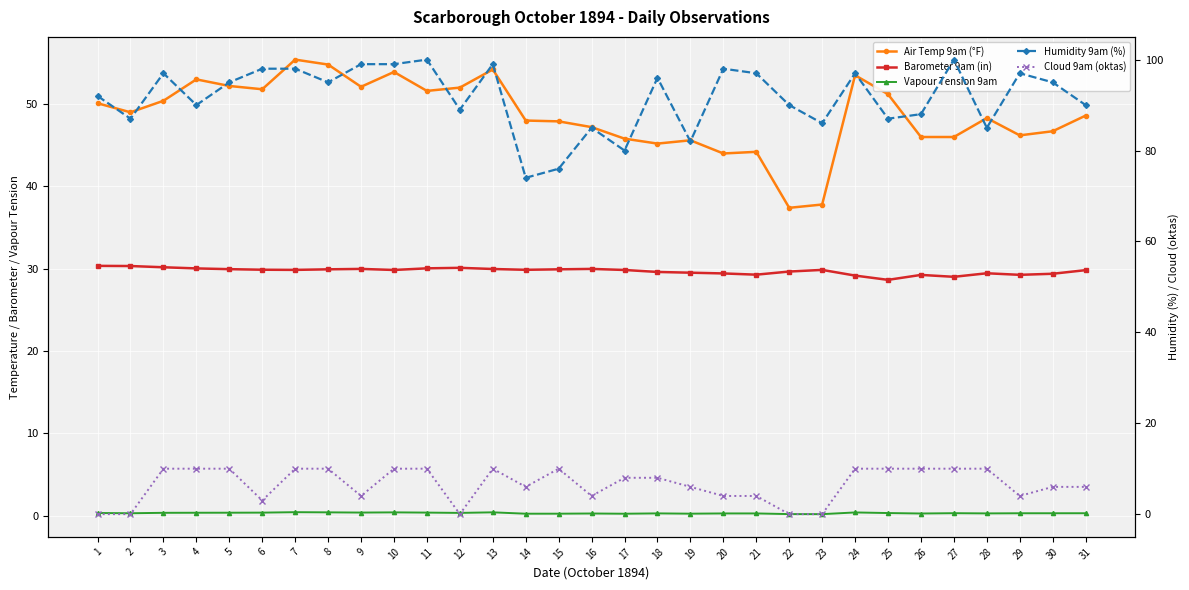

Where is Vapour Tension 9am nearest to the value 0?

23